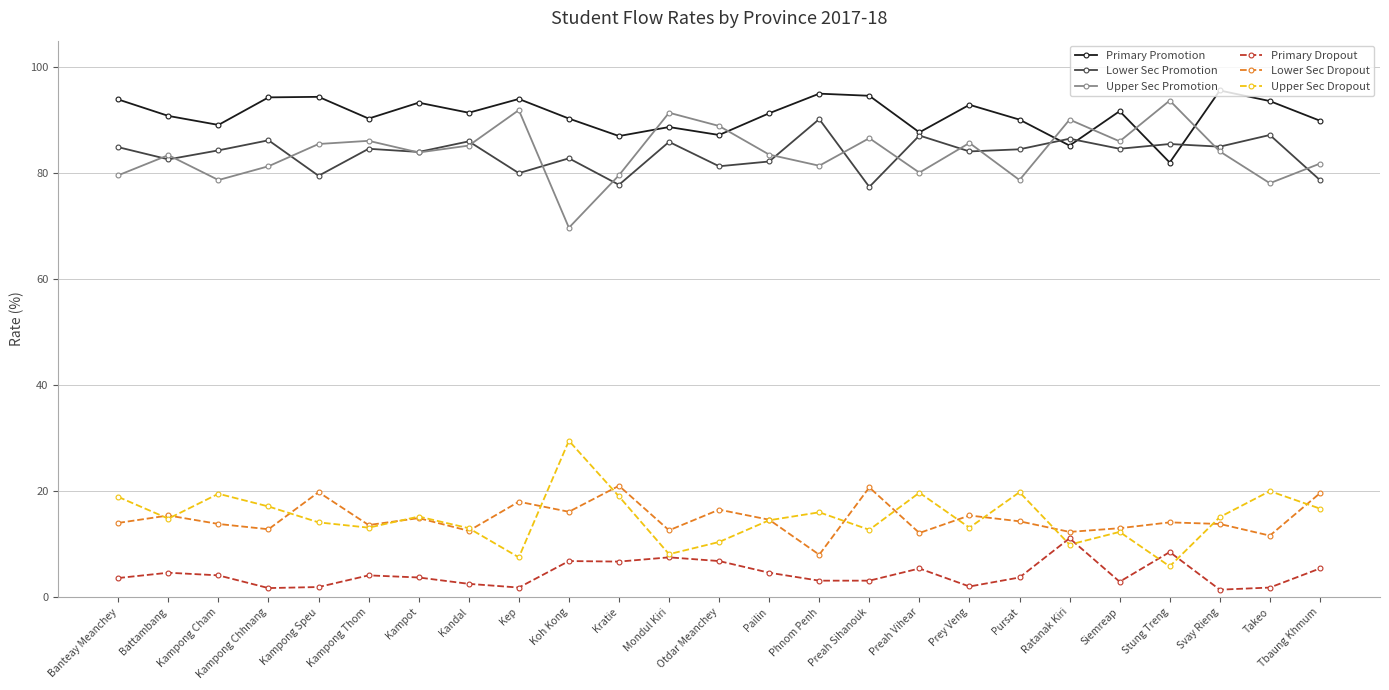

True or false: Lower Sec Promotion and Primary Dropout cross at least once.

False